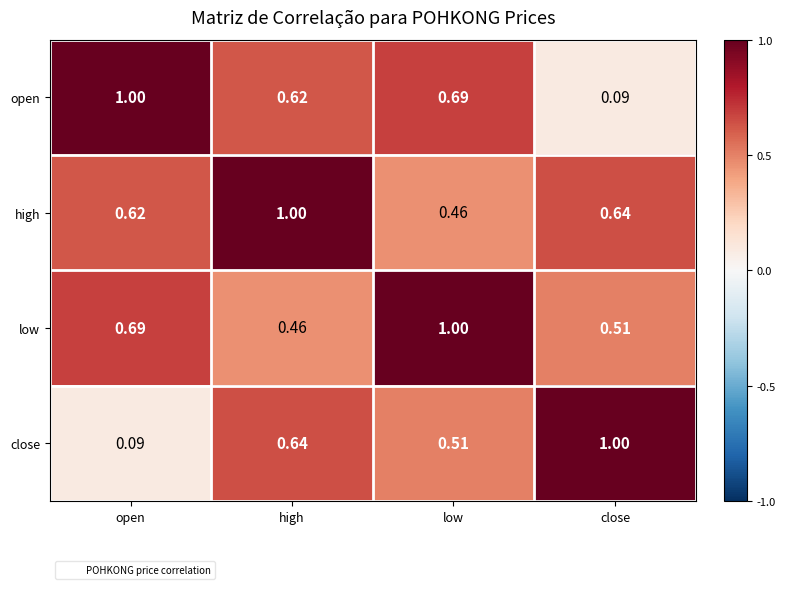

Which series changed the most between open and low?

close